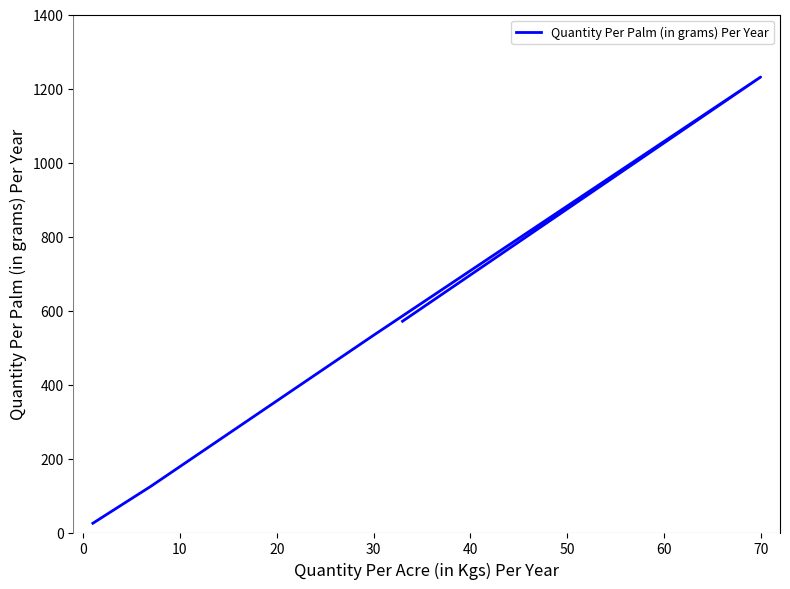

What is the value of the 4th point from the left?

125